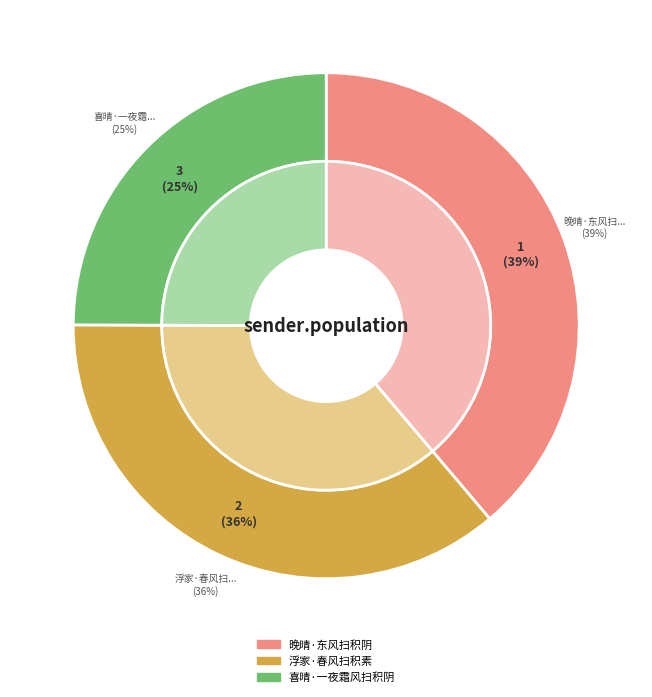

To the nearest percent, what is the average slice percentage?

33%